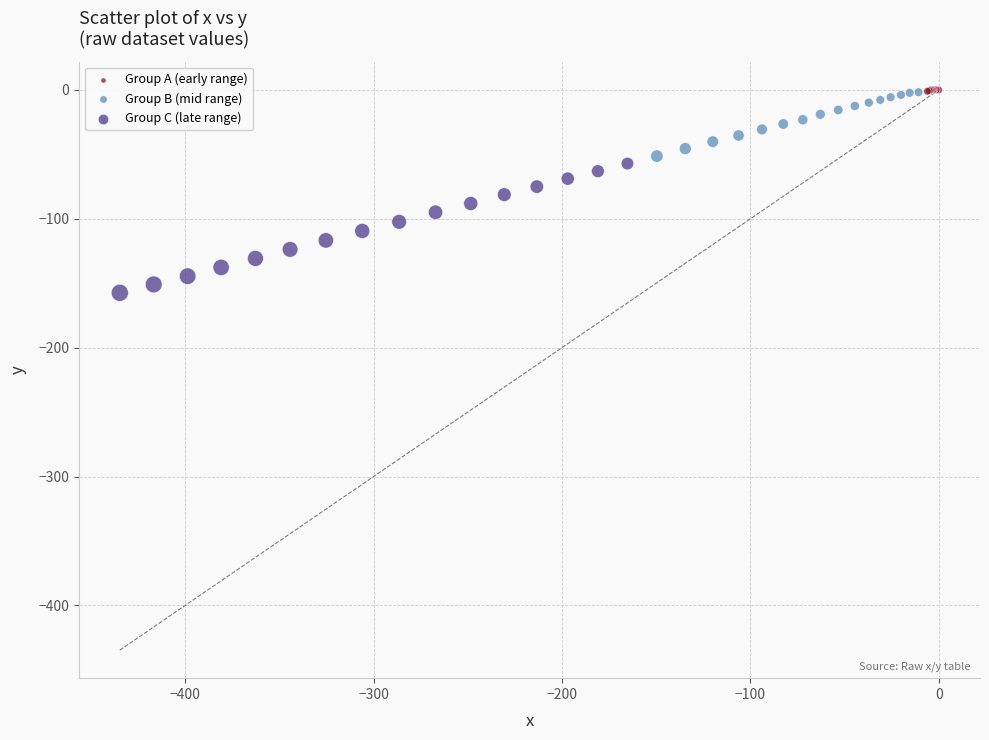

Which series reaches the minimum Y coordinate?

Group C (late range)